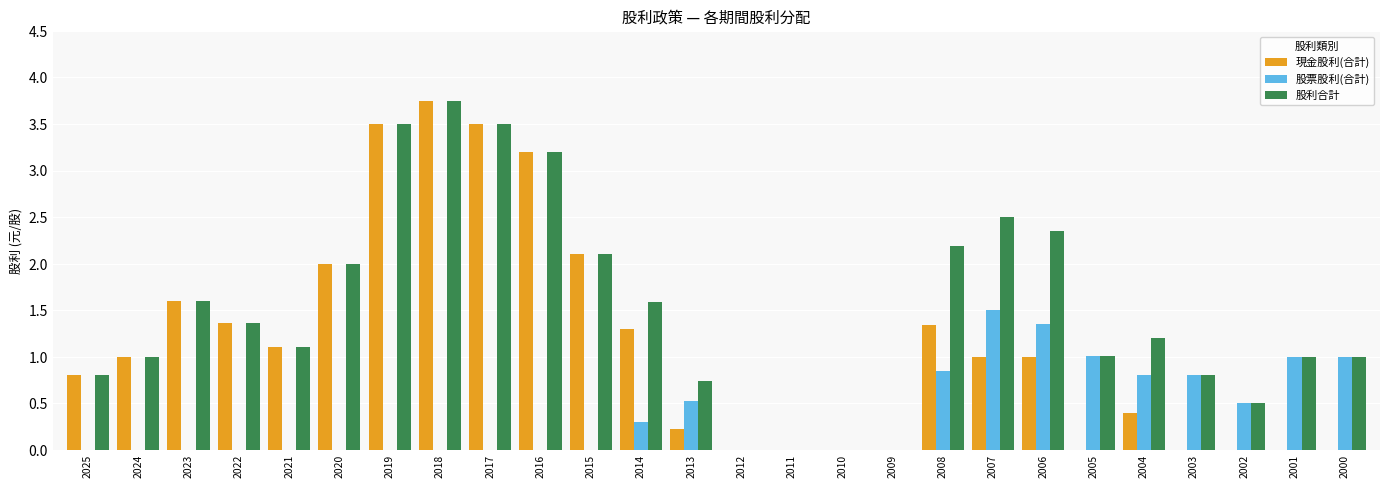

True or false: 股票股利(合計) has a value of 0.0 at 2024.

True